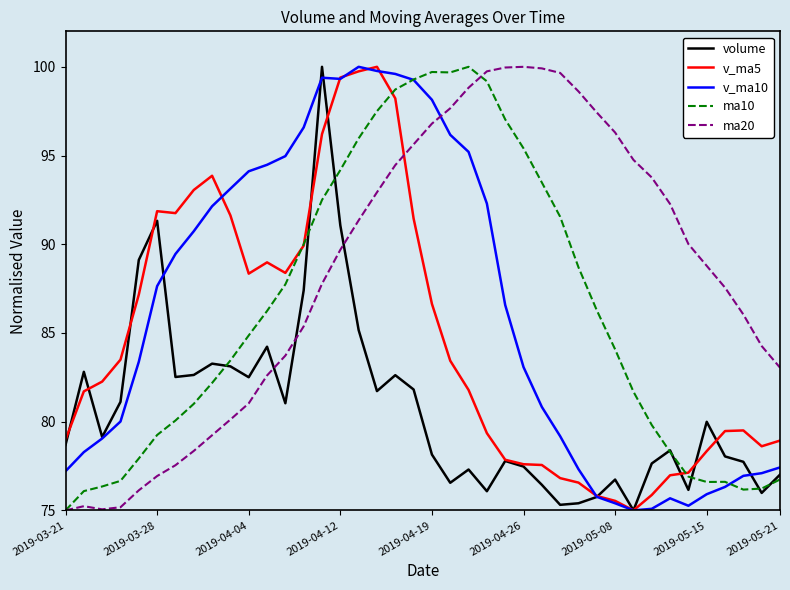

What is the greatest value displayed?

100.0